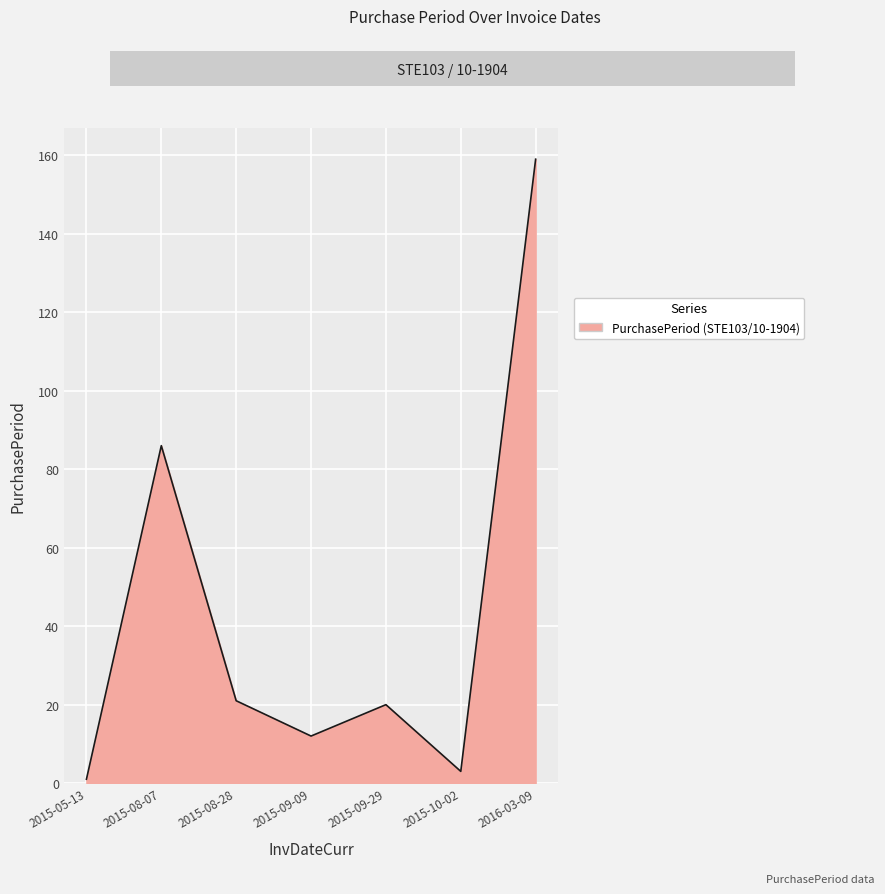

What is the difference between the values at 2015-05-13 and 2016-03-09?

158